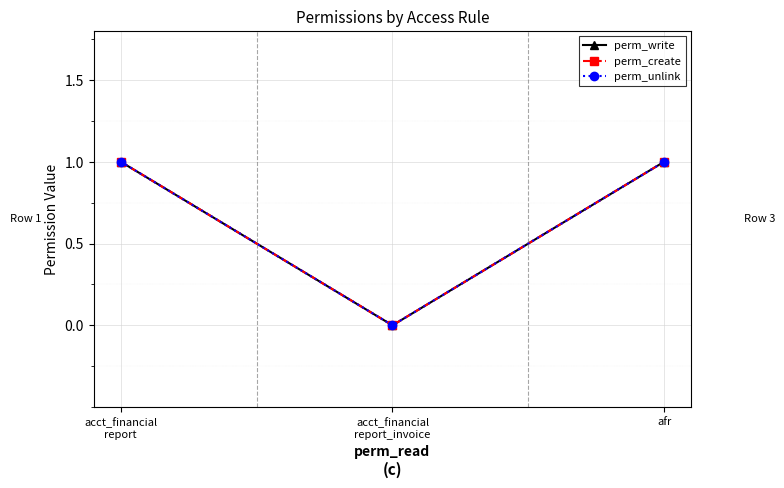

Reading left to right, extract all data points from this chart.

perm_write: acct_financial
report=1	acct_financial
report_invoice=0	afr=1
perm_create: acct_financial
report=1	acct_financial
report_invoice=0	afr=1
perm_unlink: acct_financial
report=1	acct_financial
report_invoice=0	afr=1